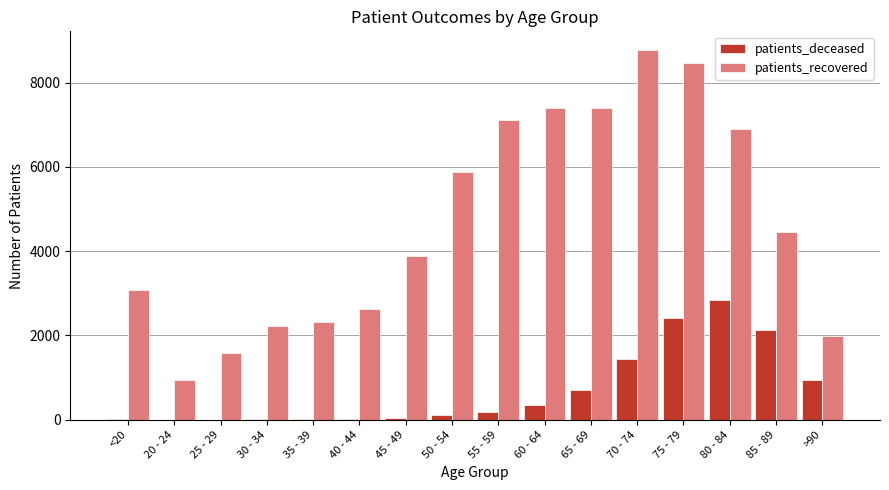

Where does the patients_recovered series first go above 4454?

50 - 54